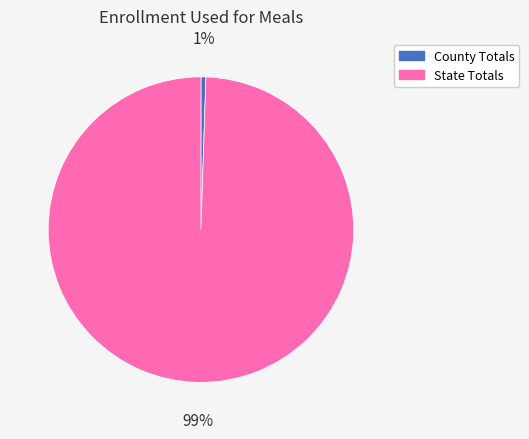

Does State Totals account for over 50% of the chart?

Yes